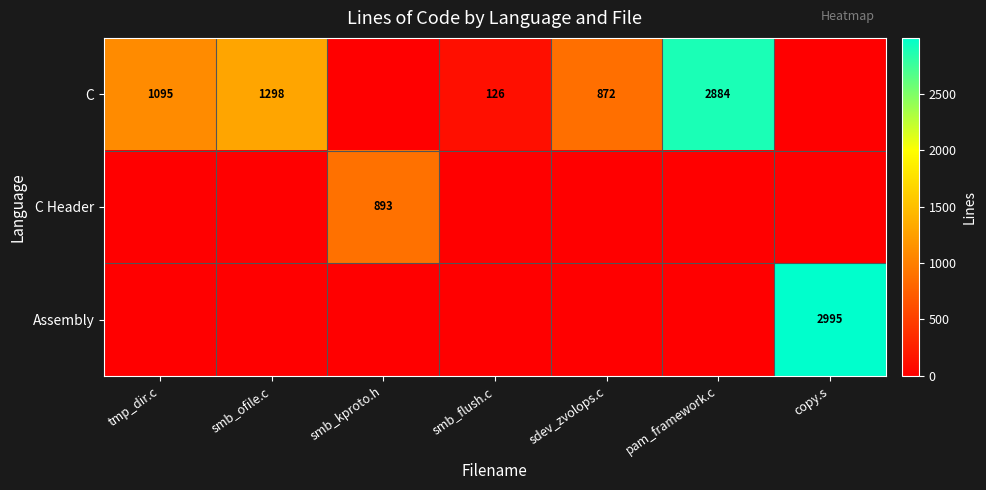

What is the spread (max minus min) of values at smb_flush.c?

126